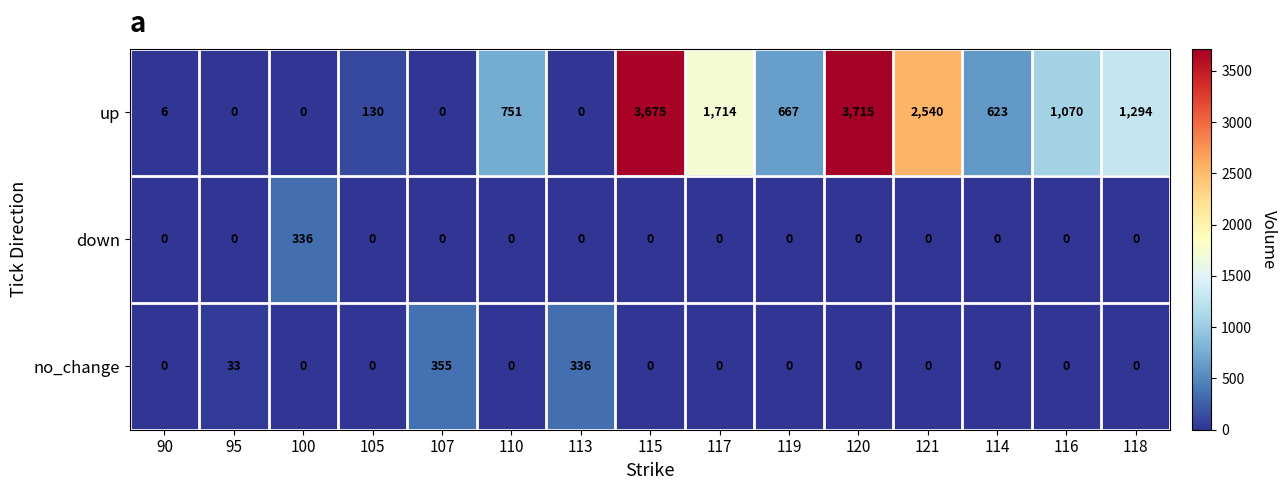

List the series in order of their peak value, highest first.

up, no_change, down